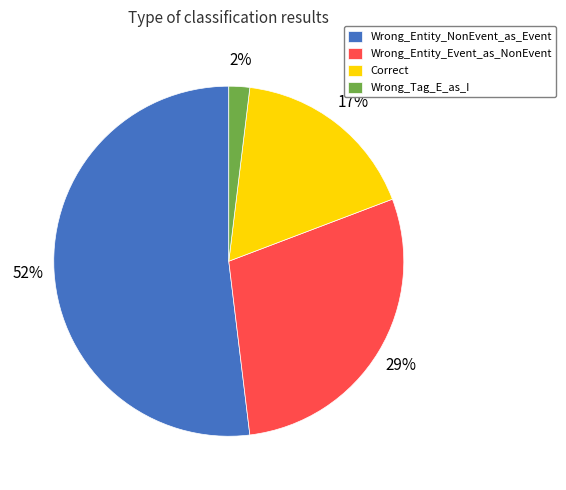

Is the sum of Wrong_Entity_Event_as_NonEvent and Wrong_Entity_NonEvent_as_Event greater than half?

Yes